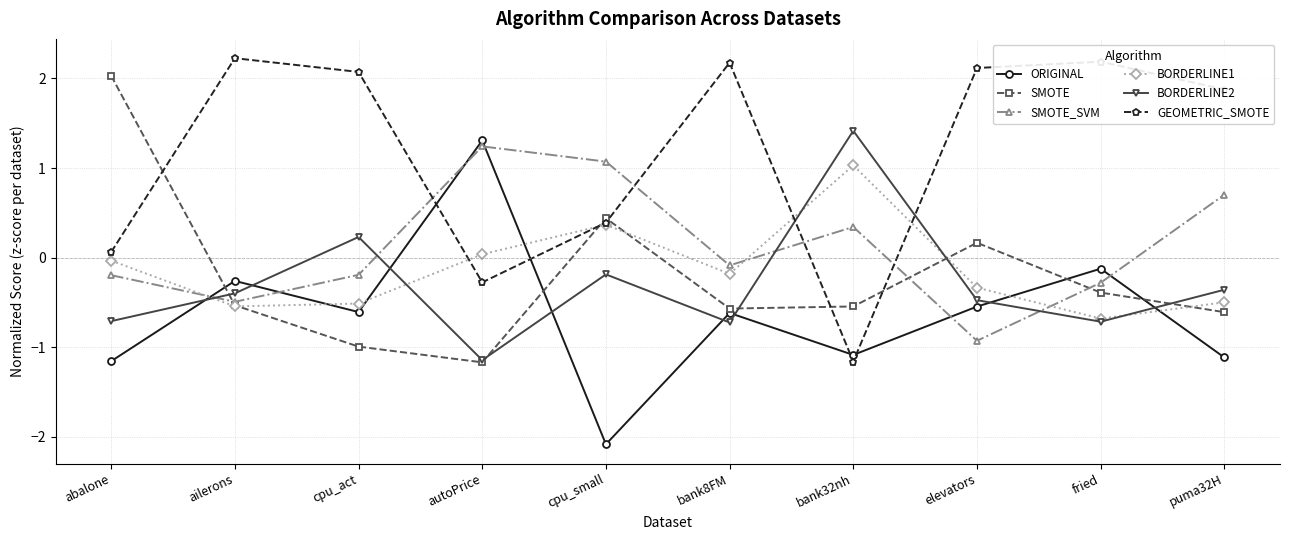

Count the number of categories in the chart.

10